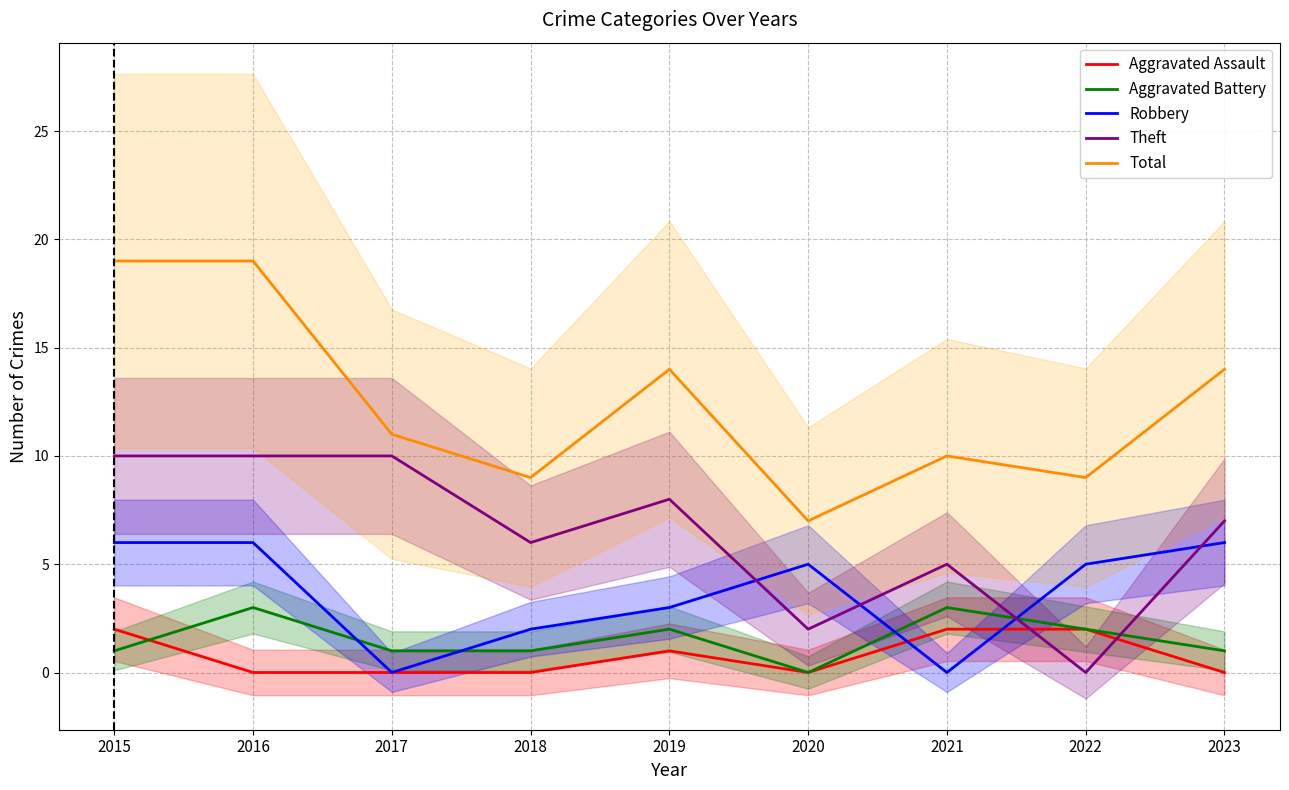

In Total, how many points are lower than both neighbors (excluding endpoints)?

3